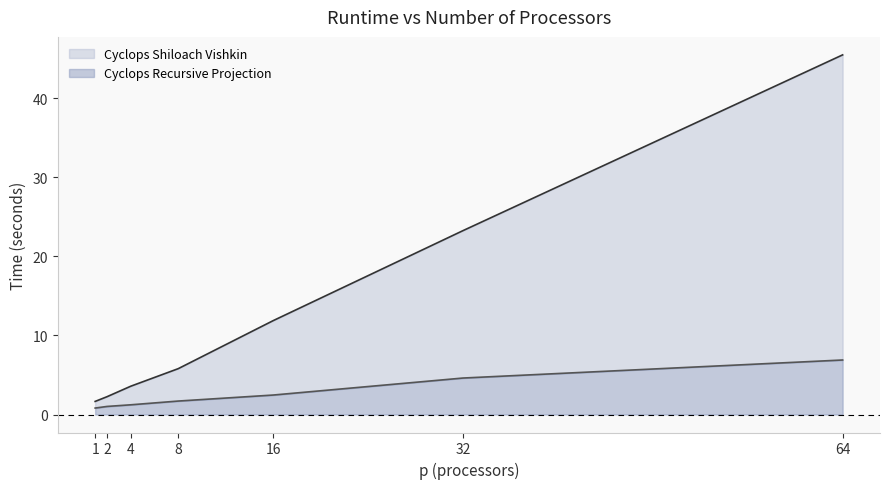

How many values in the Cyclops Shiloach Vishkin series are below 5?

3